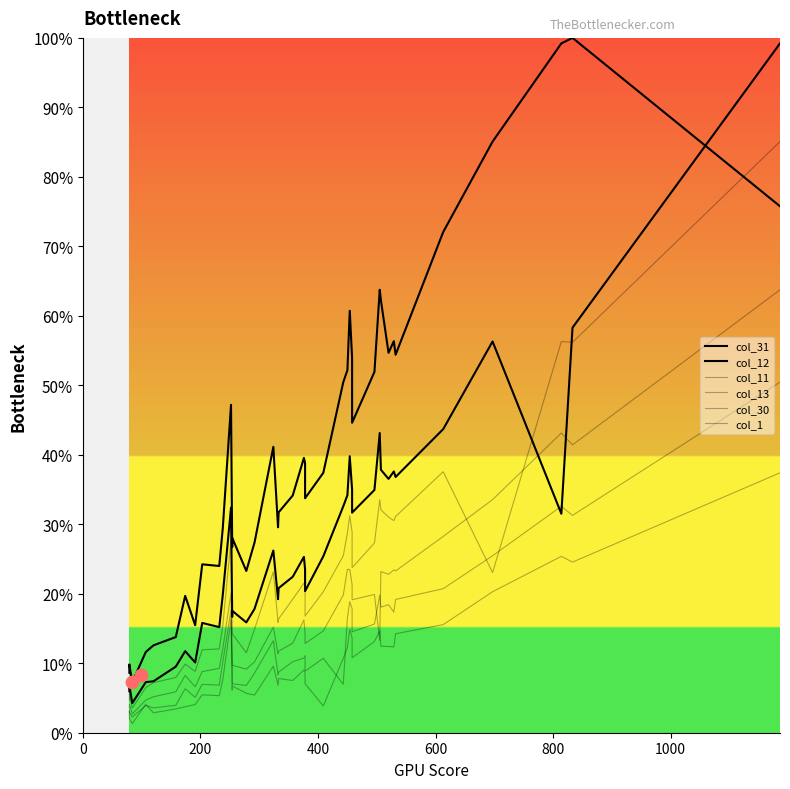

Which series has the largest Y range (max minus min)?

col_12